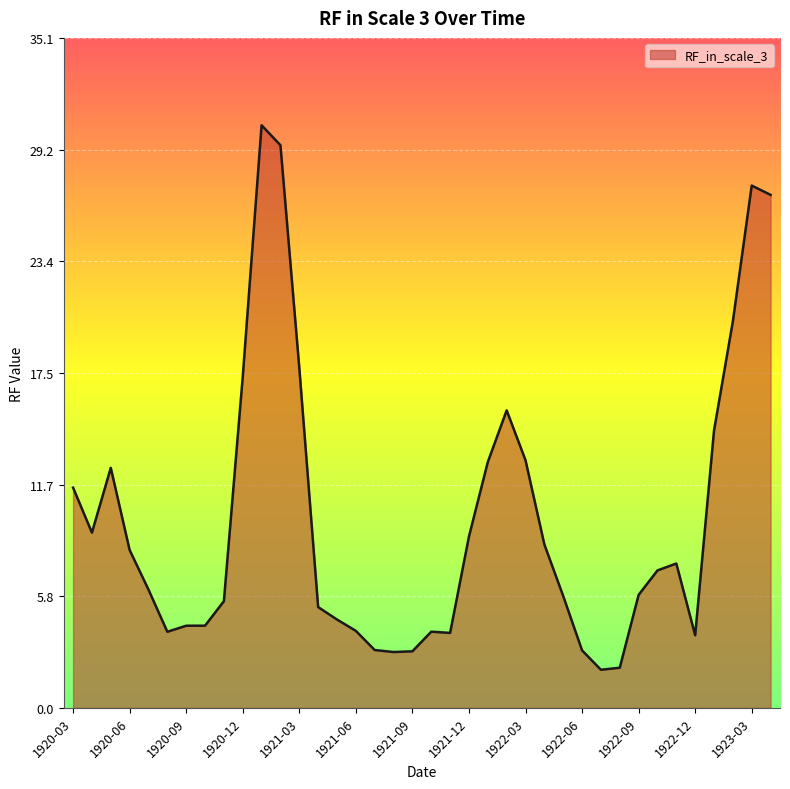

How many values are below 7?

19